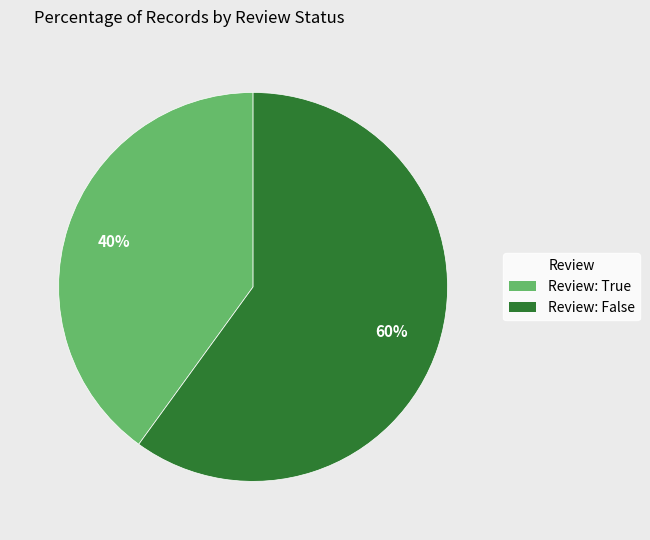

To the nearest percent, what is the combined percentage of Review: False and Review: True?

100%